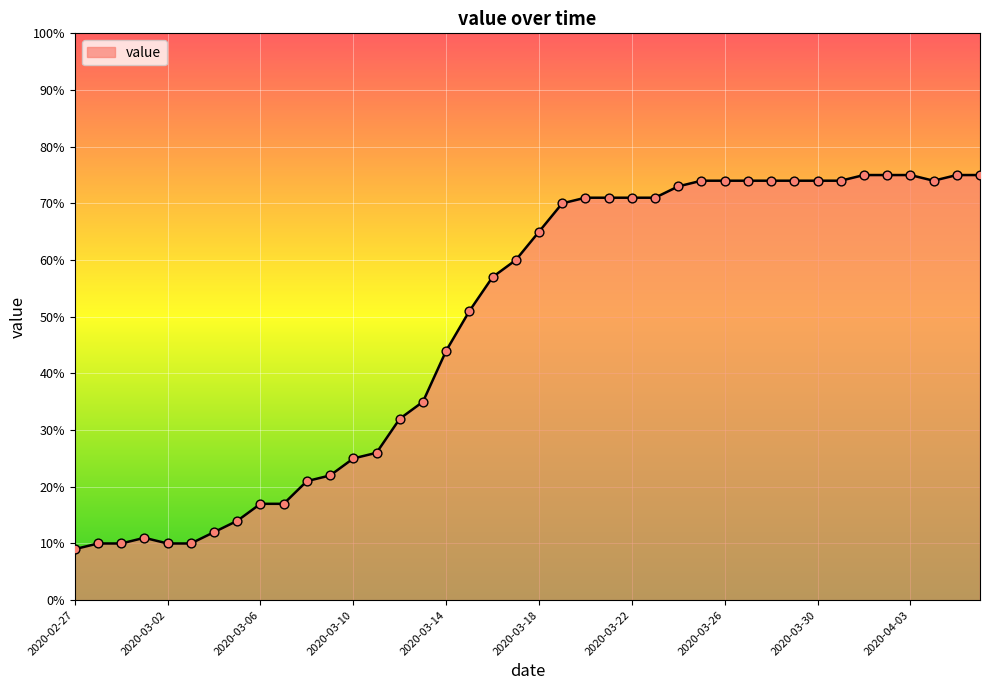

What is the maximum value shown in the chart?

75